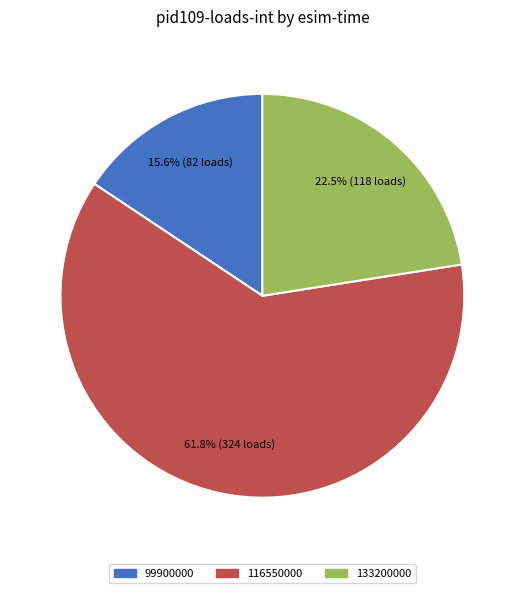

Is there any slice that represents more than half of the pie?

Yes